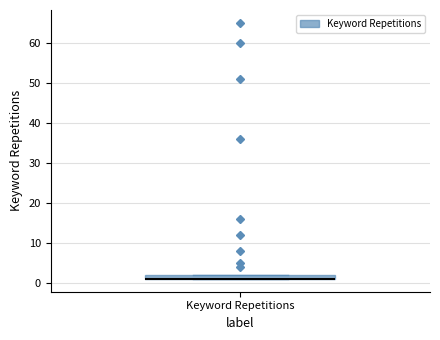

Where is the upper edge of the box for Keyword Repetitions on the y-axis? The values are not printed on the chart, so give them approximately, as read against the axis.

2